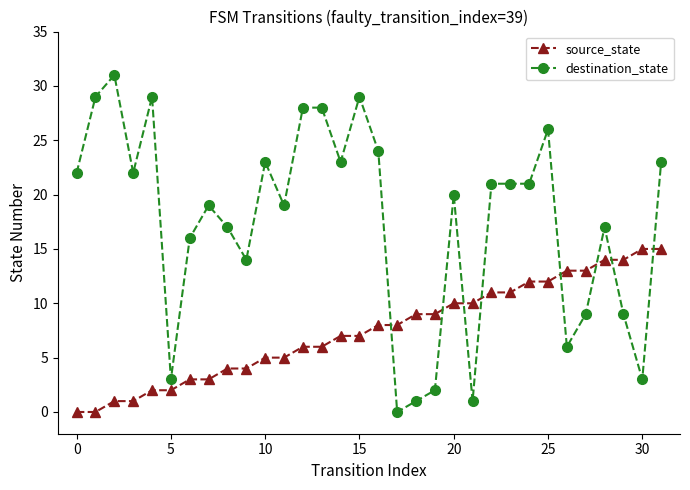

Which series has the widest spread of values?

destination_state